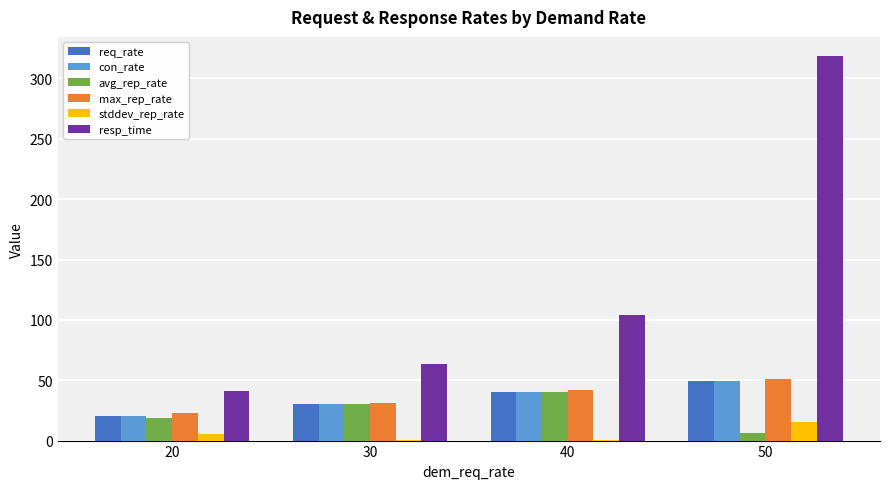

How many groups of bars are there?

4